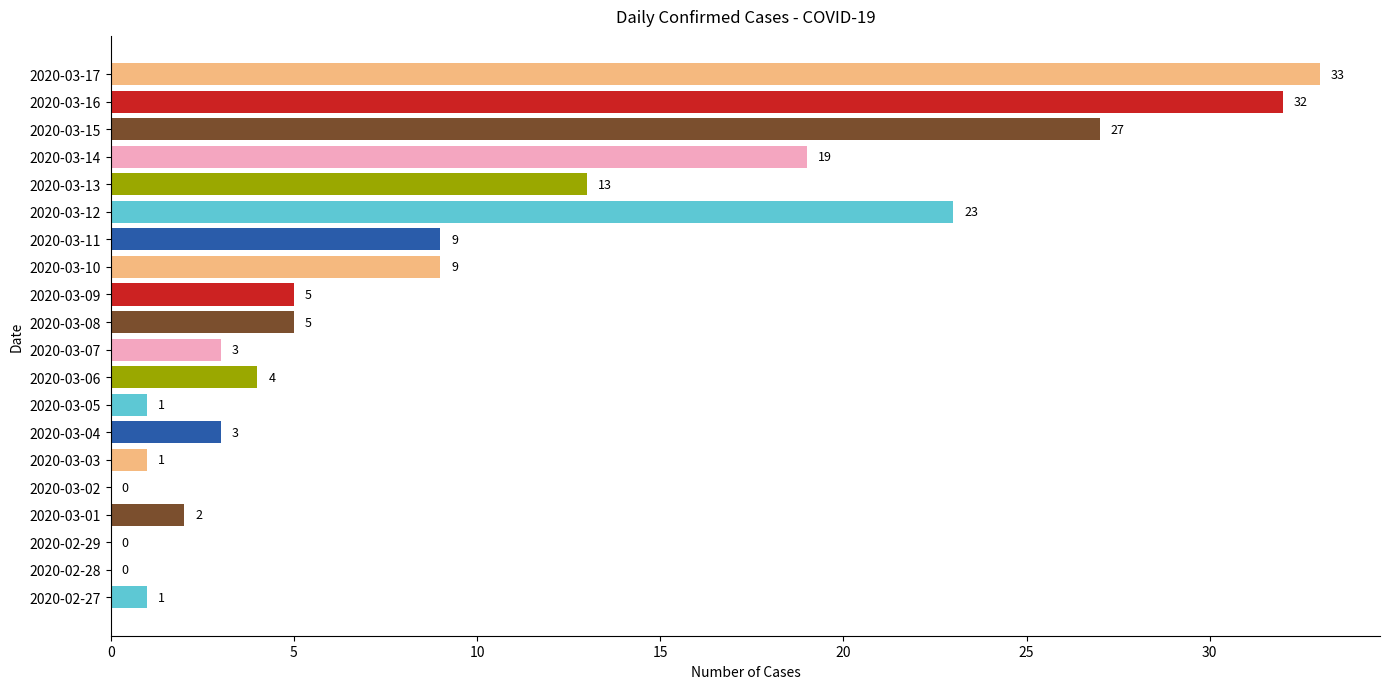

The chart shows a value of 33 at 2020-03-17. True or false?

True